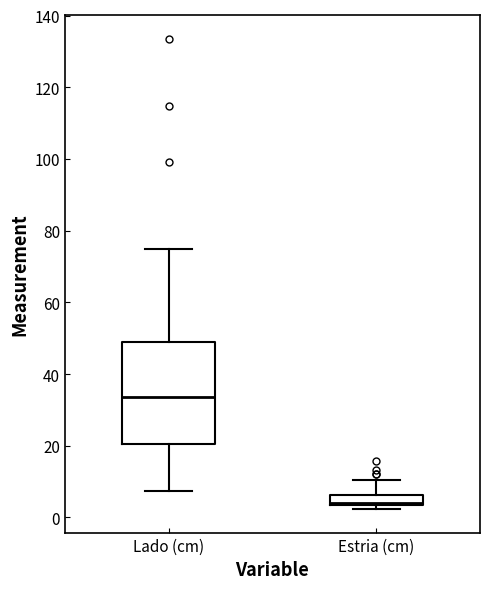

Which box is the tallest, from its lower edge to its upper edge?

Lado (cm)